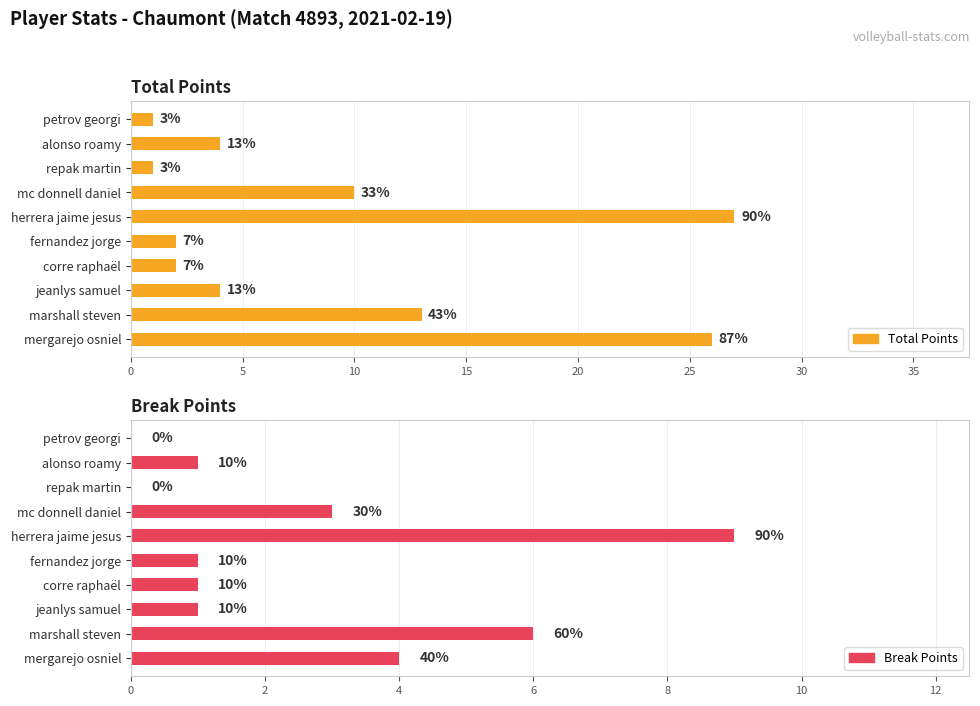

The Break Points series shows 1 at fernandez jorge. True or false?

False